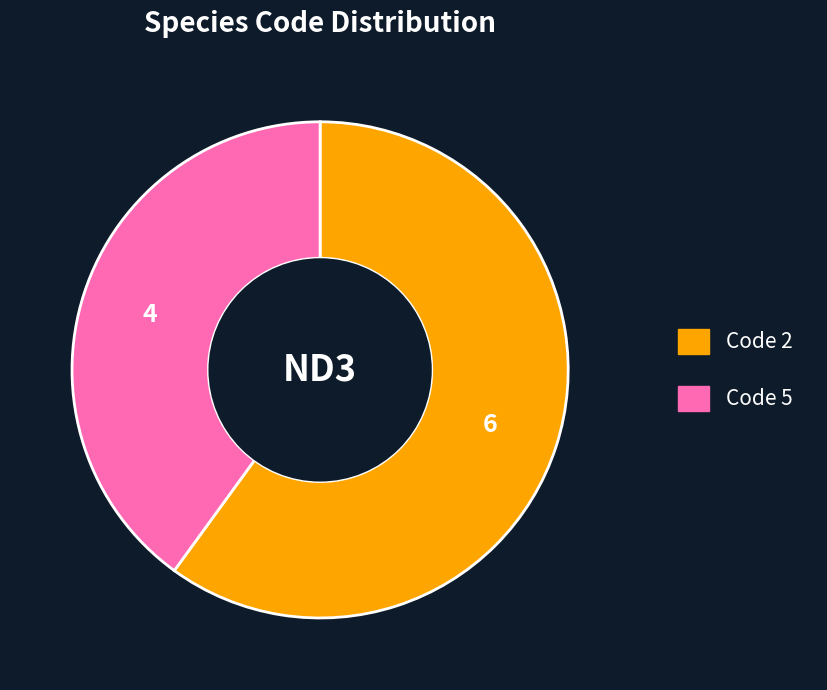

Is there any slice that represents more than half of the pie?

Yes